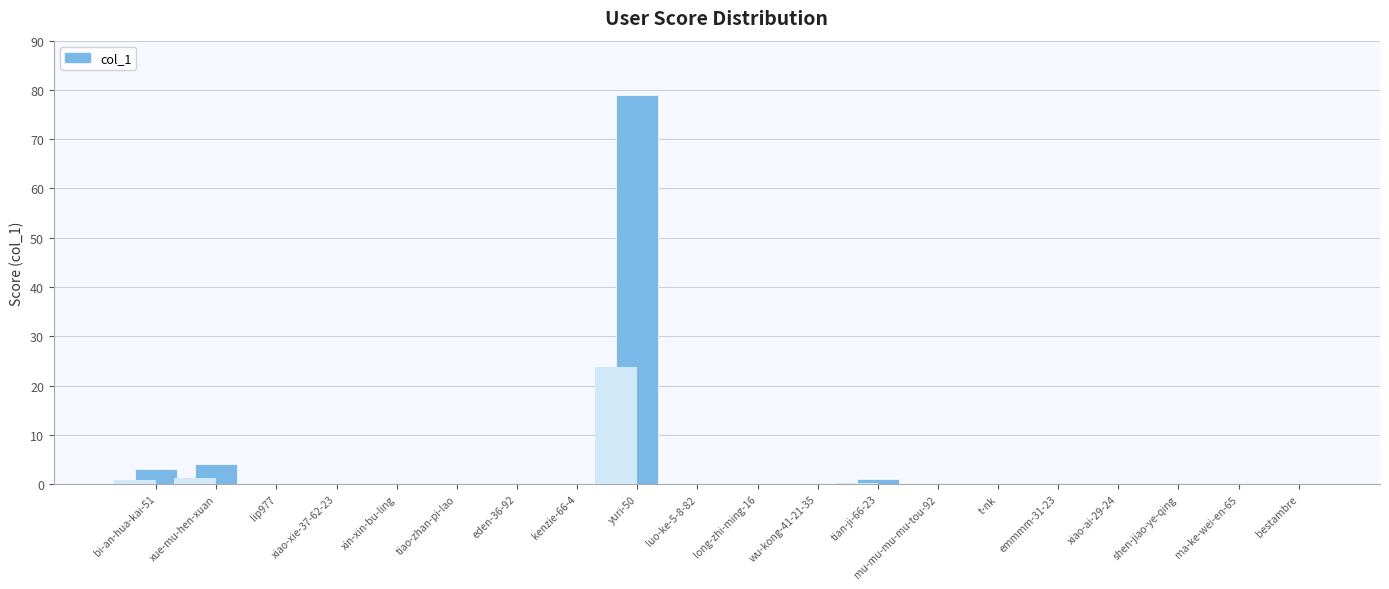

What is the sum of all values?

87